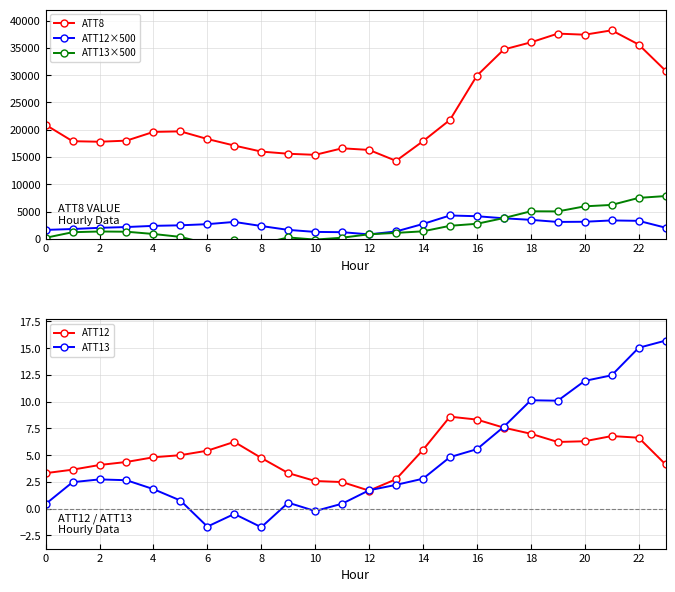

How many lines are shown in the chart?

5